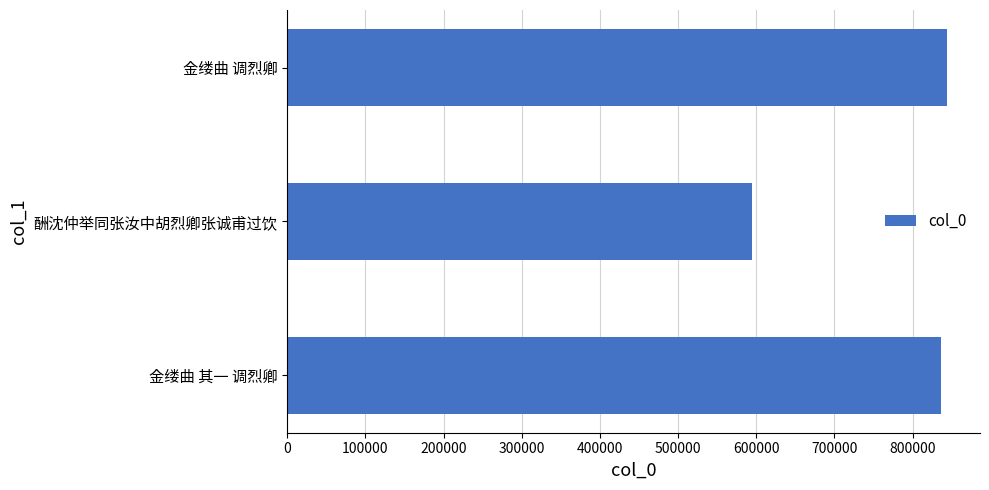

How many data points does each series have?

3